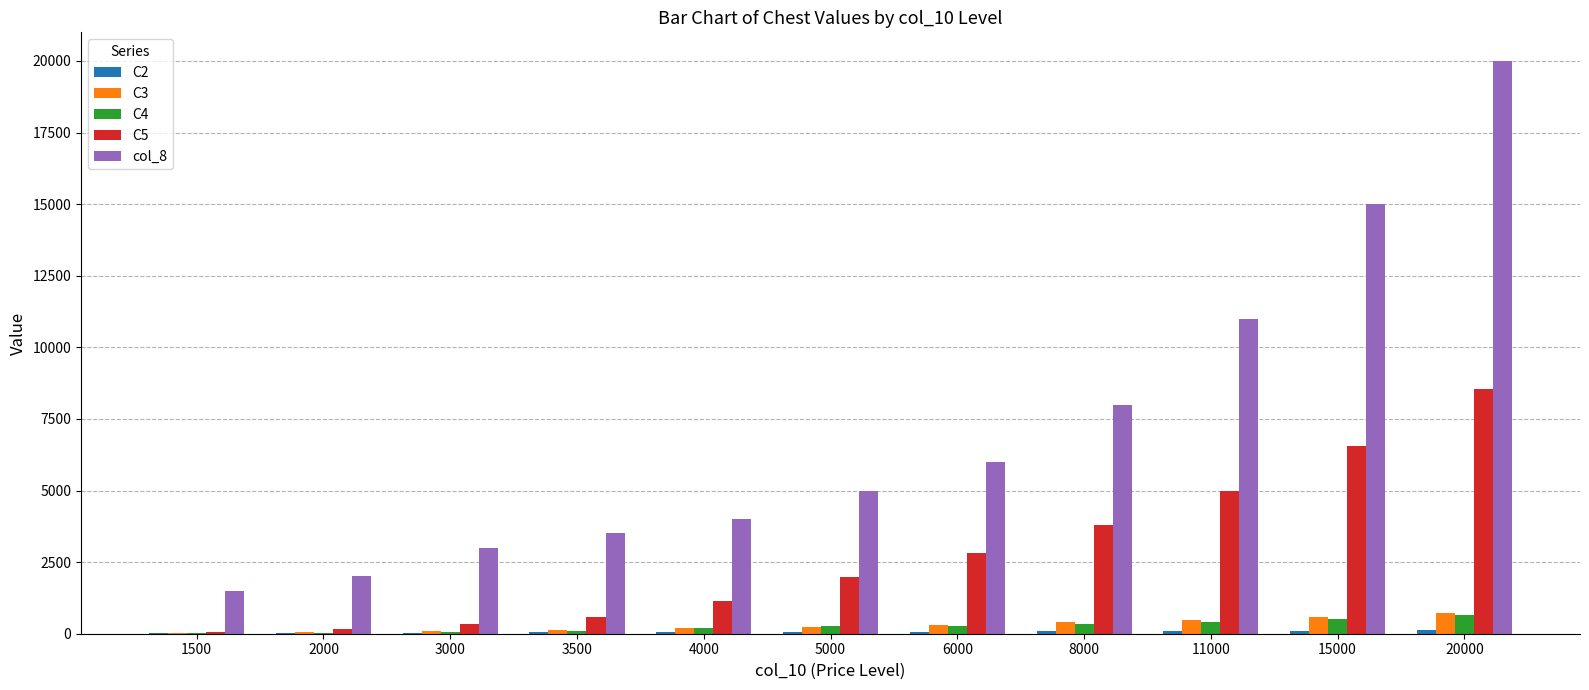

Which series has the largest total across all categories?

col_8